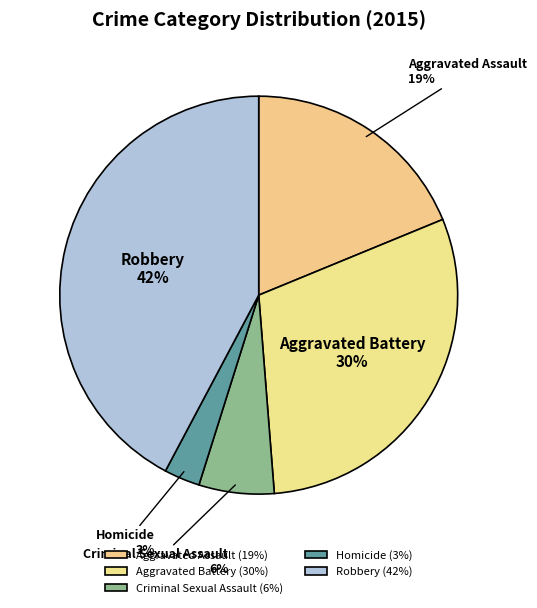

Is there any slice that represents more than half of the pie?

No